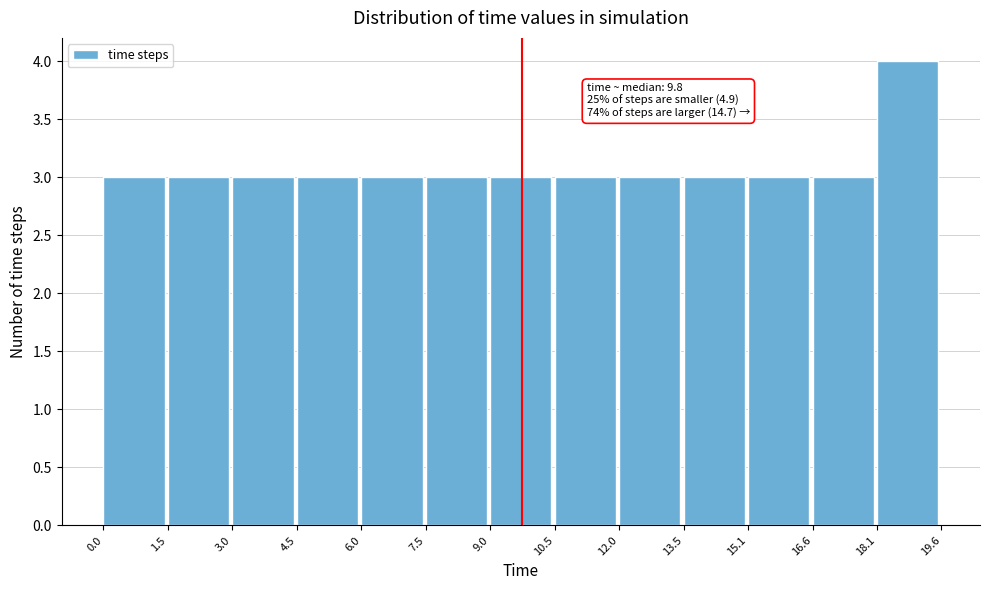

Which range on the x-axis has the tallest bar?

18.1 to 19.6